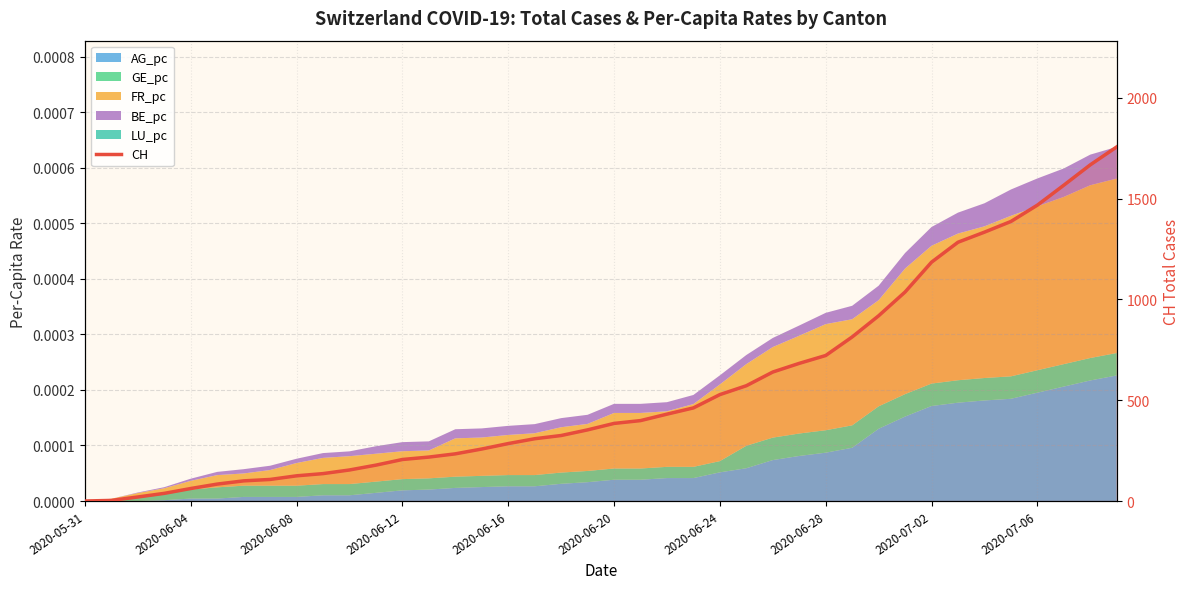

How many data points does each series have?

40